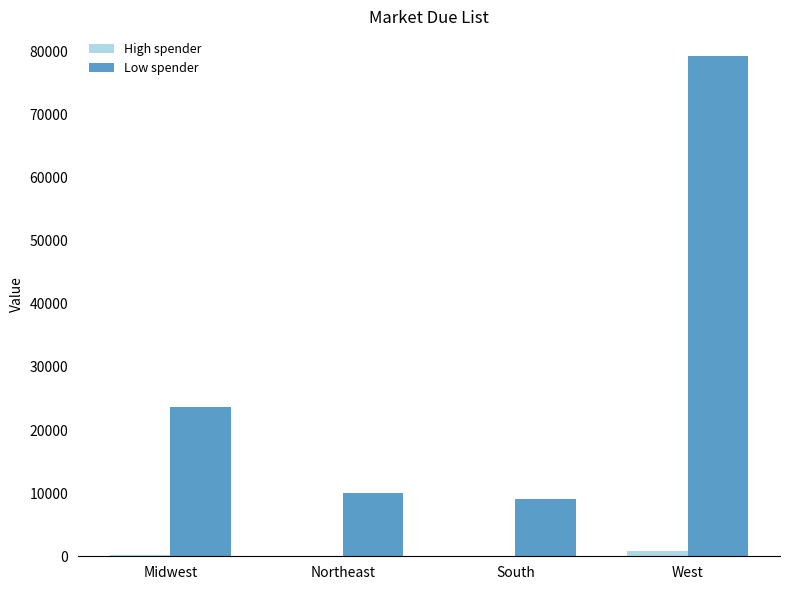

At which label is Low spender closest to 44145?

Midwest